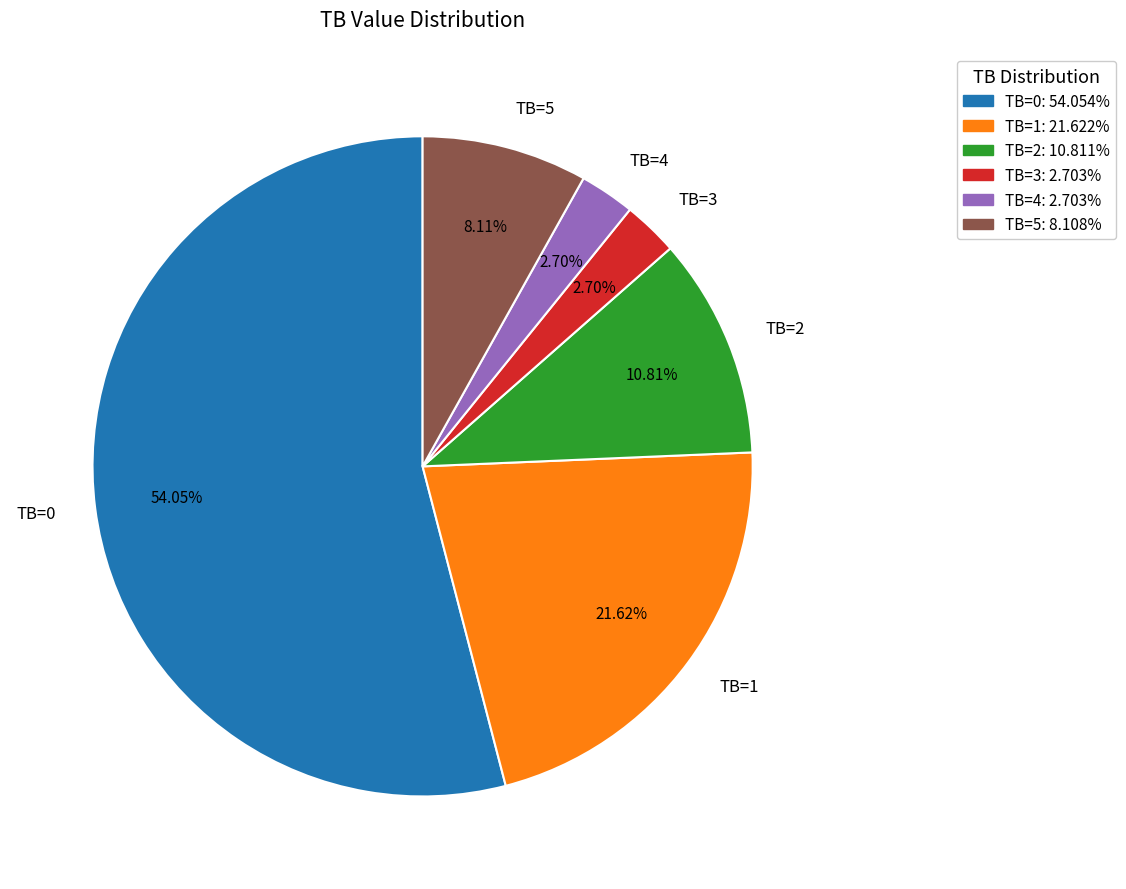

Approximately how many times larger is the value at TB=1 compared to TB=3?

8.0